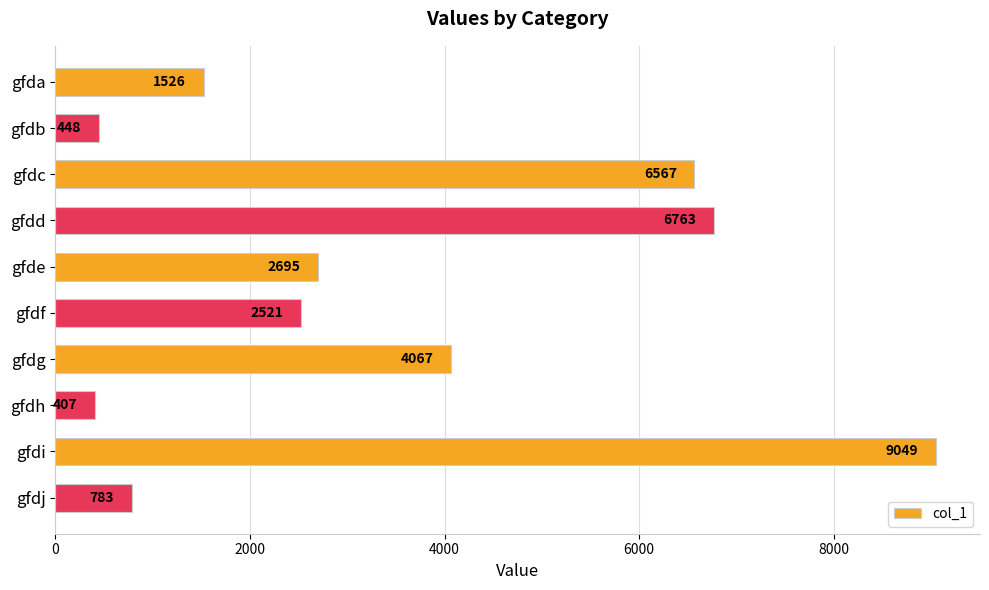

The value at gfdd is 4031. True or false?

False